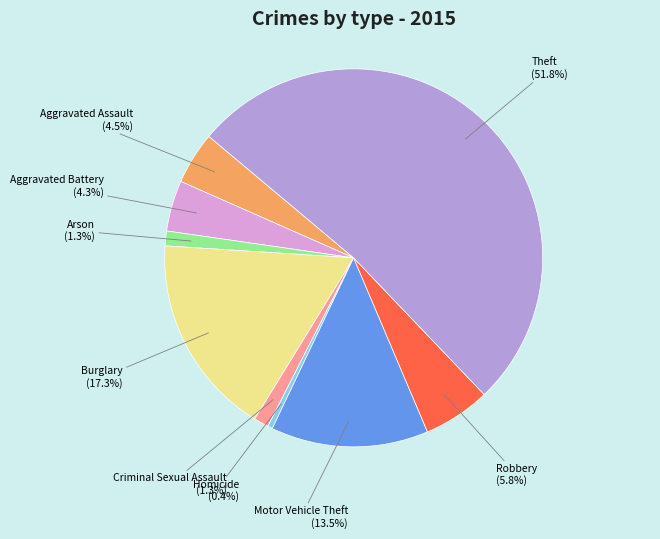

Which category accounts for the majority?

Theft